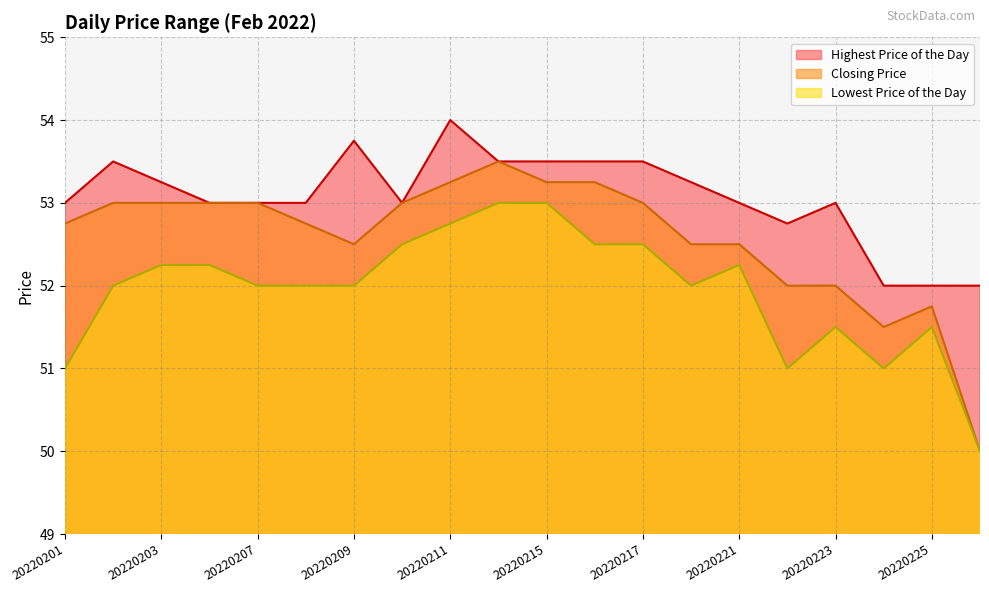

What is the sum of the Highest Price of the Day values at 20220215 and 20220228?

105.5